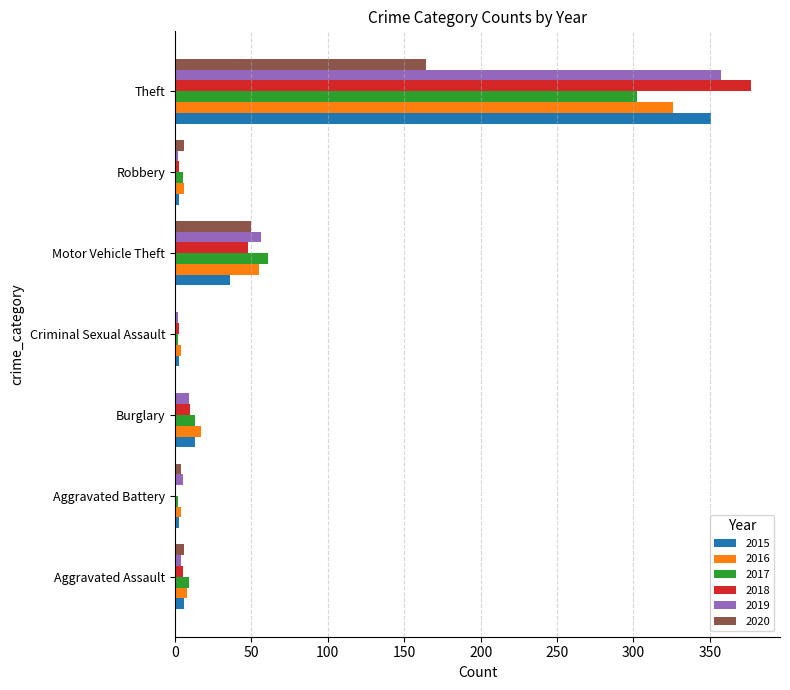

Which label corresponds to the largest value in the chart?

Theft